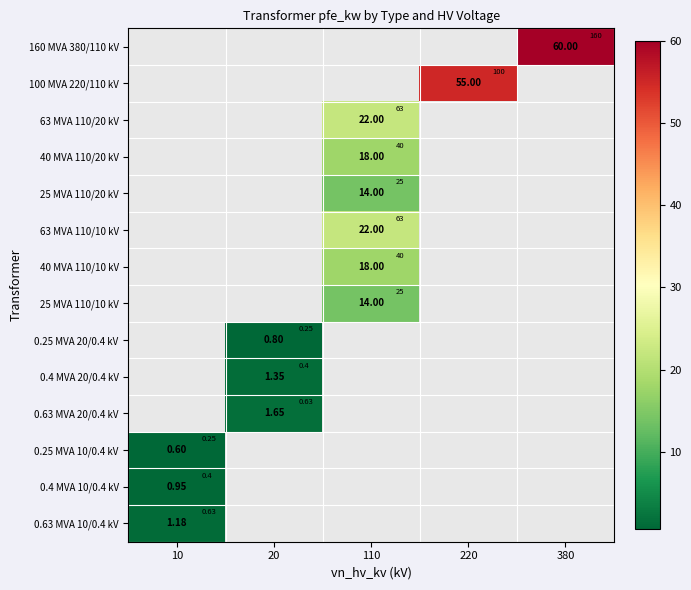

True or false: 100 MVA 220/110 kV has a value of 55.0 at 220.

True